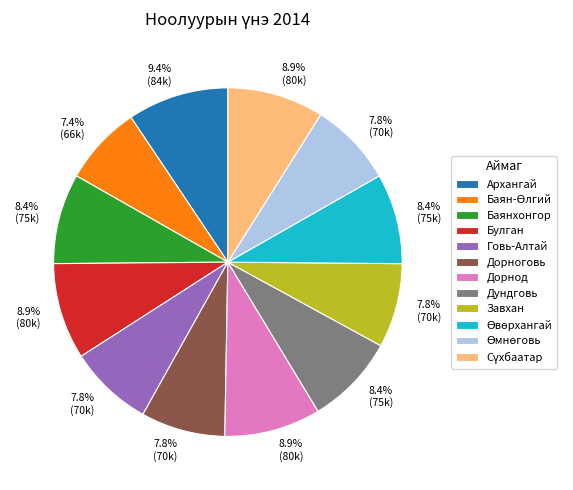

What is the ratio of the value at Дорноговь to the value at Говь-Алтай?

1.0